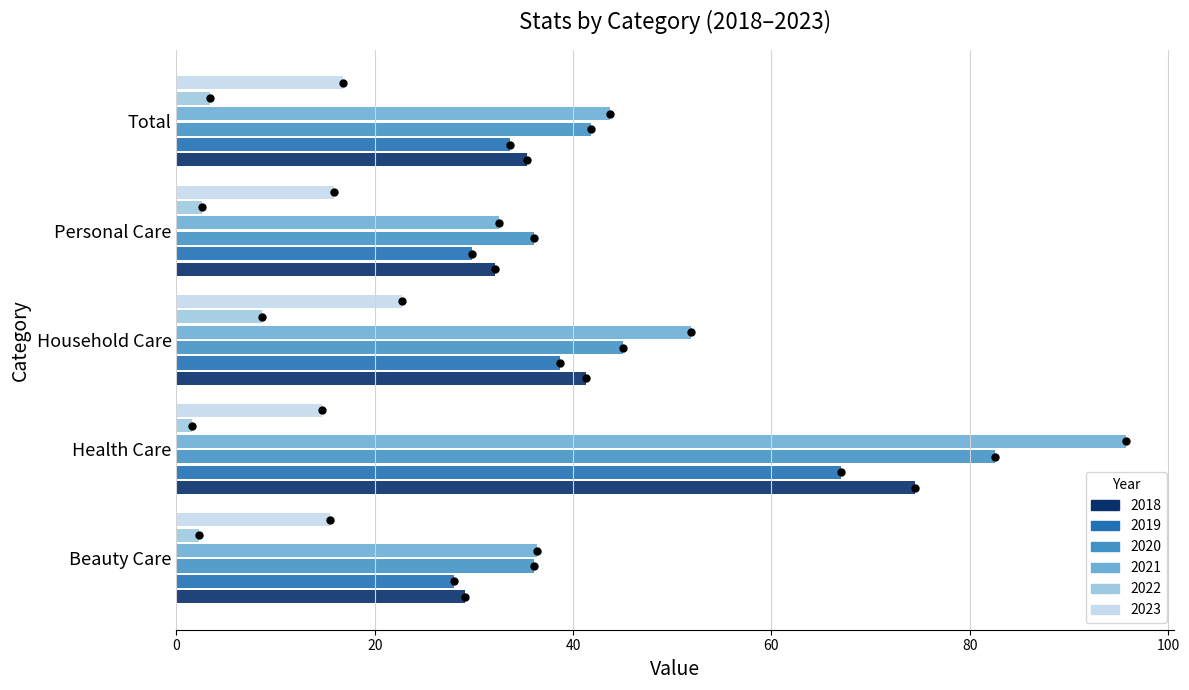

Which series reaches the maximum Y coordinate?

2021